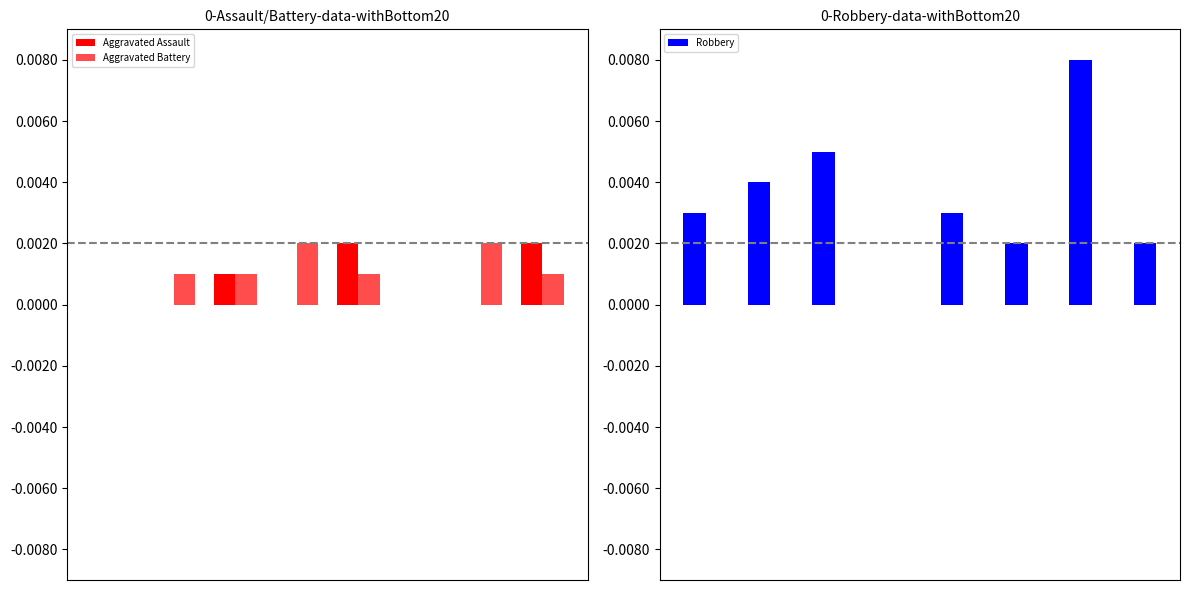

Is the value of Robbery at 3 greater than the value of Aggravated Assault at 2?

No